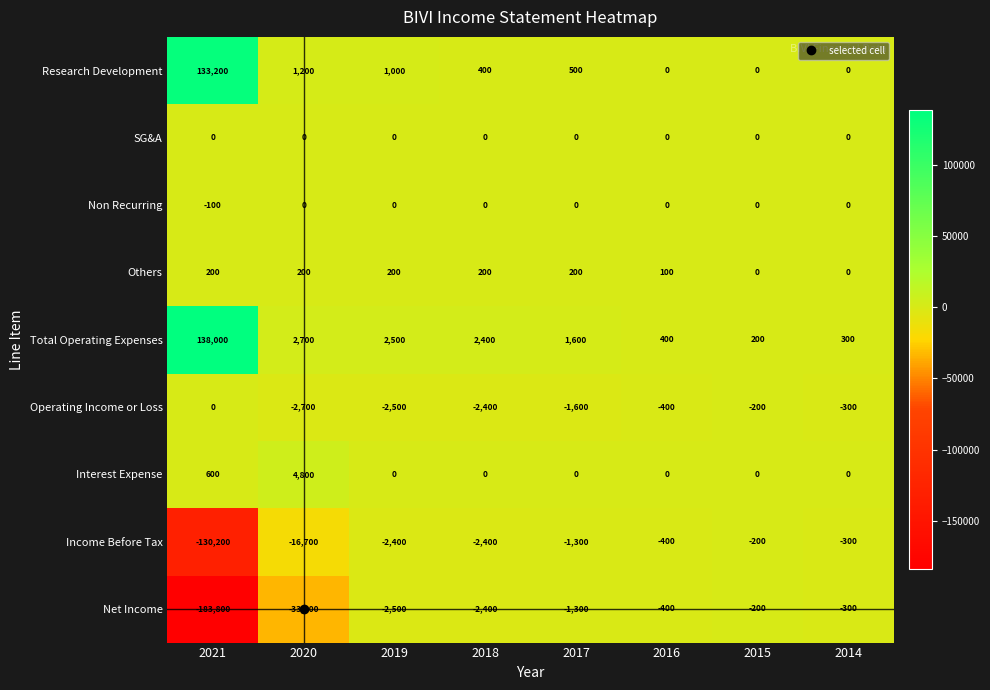

How many categories are shown in the chart?

8